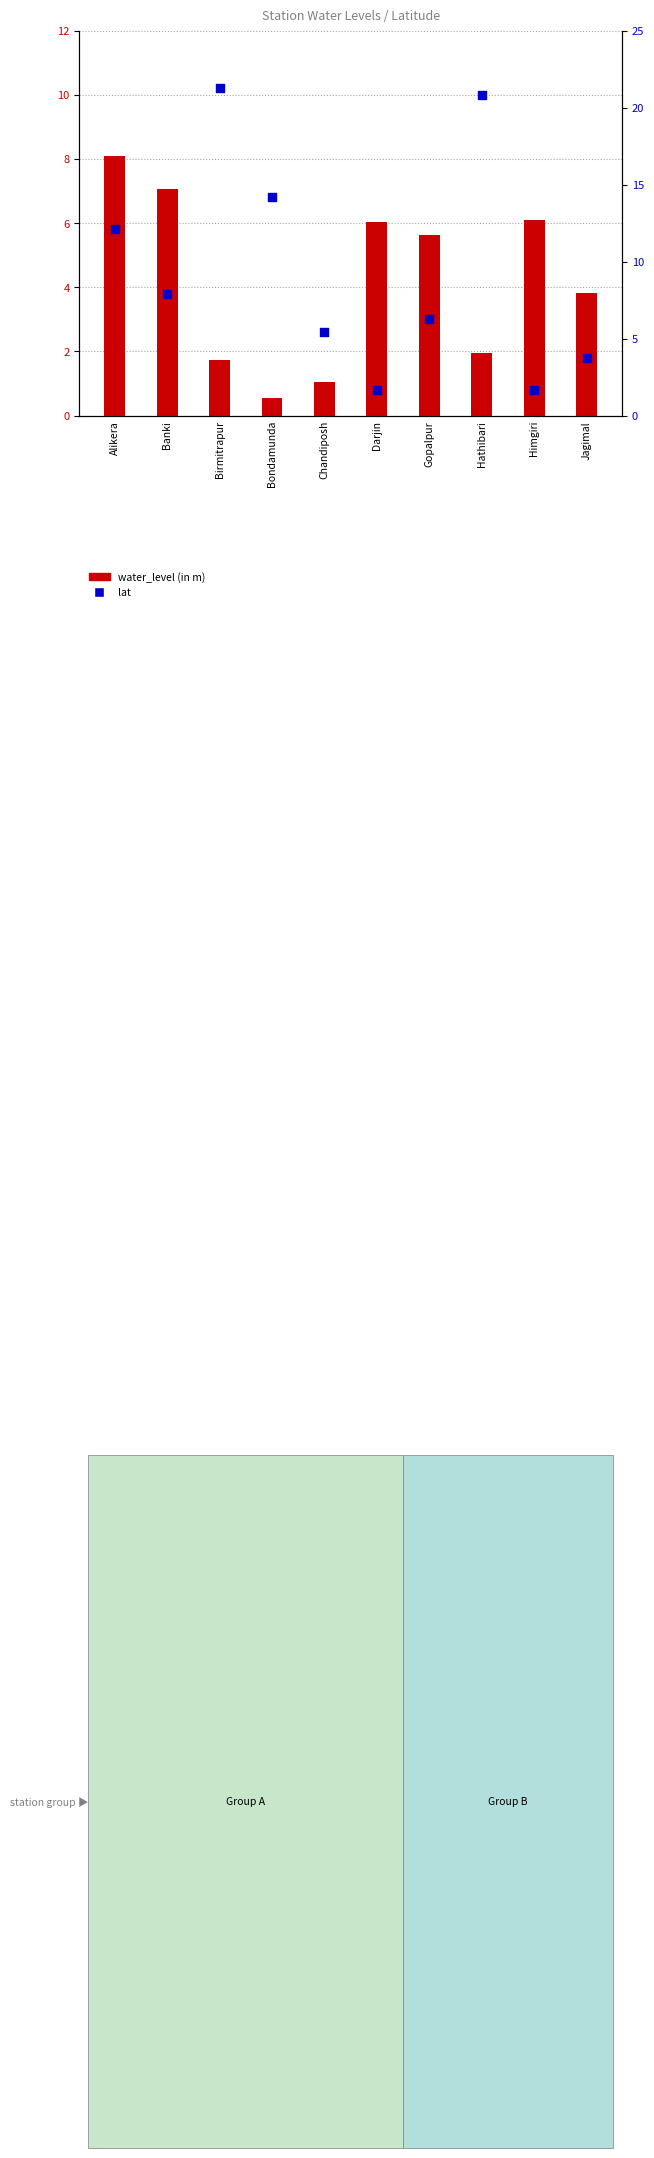

Is the value of water_level (in m) at Darjin greater than the value of lat at Jagimal?

Yes